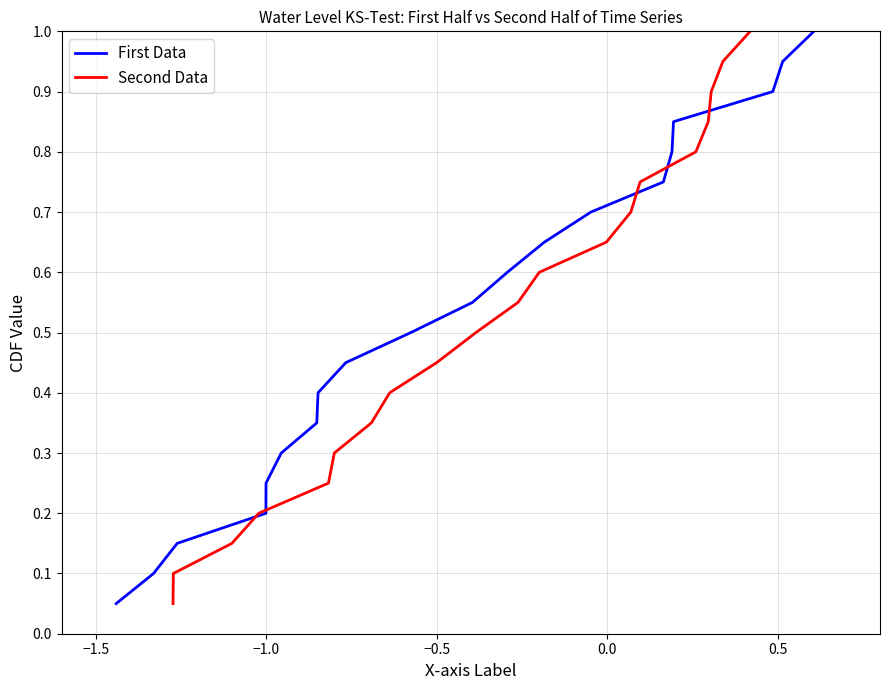

True or false: Second Data has more than 2 interior local peaks.

False